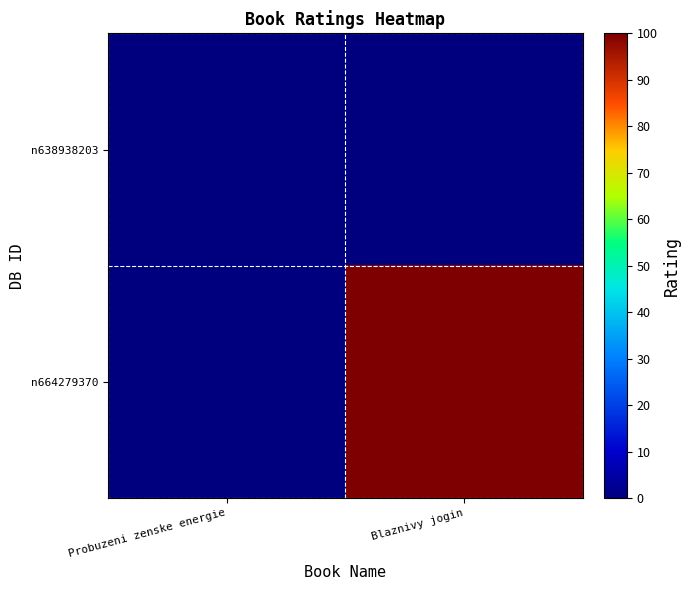

At how many categories does at least one series exceed 0?

1